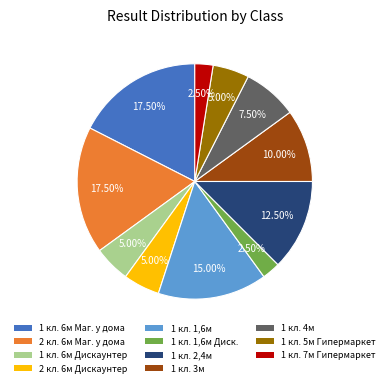

Is there any slice that represents more than half of the pie?

No